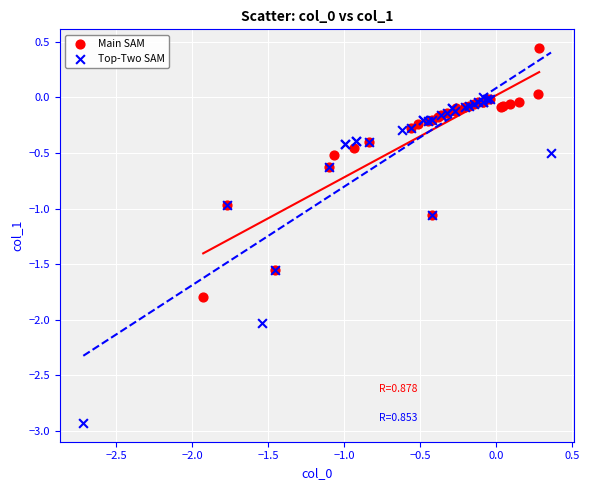

Which series has the widest spread of Y values?

Top-Two SAM